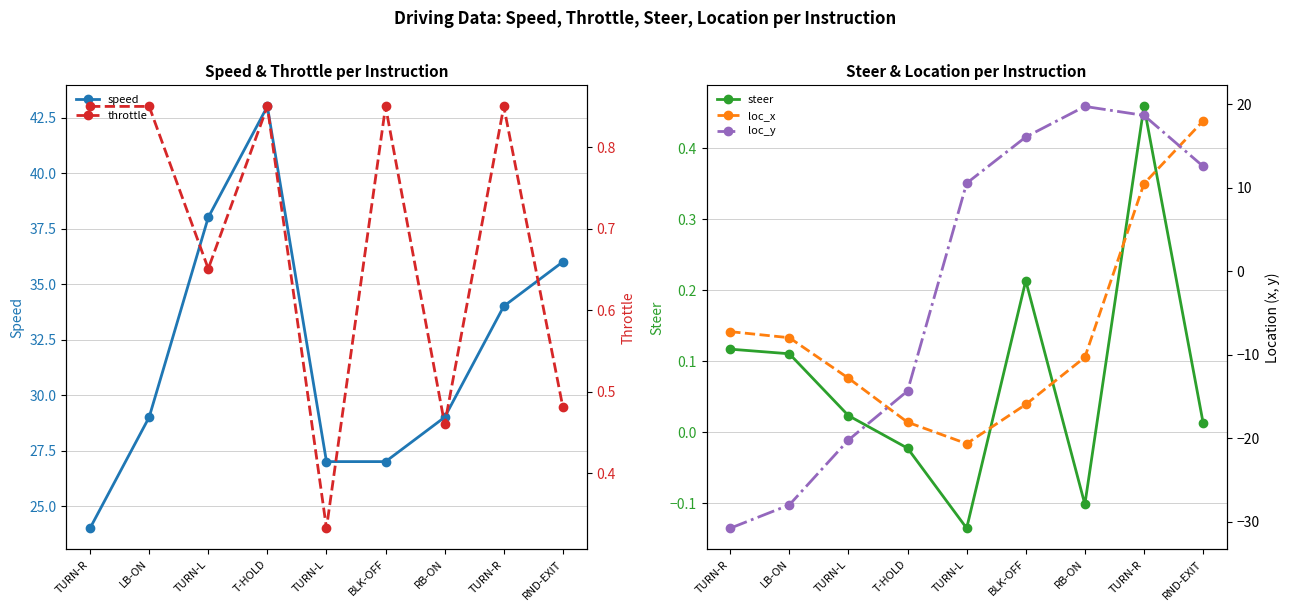

Which series has the largest total across all categories?

speed